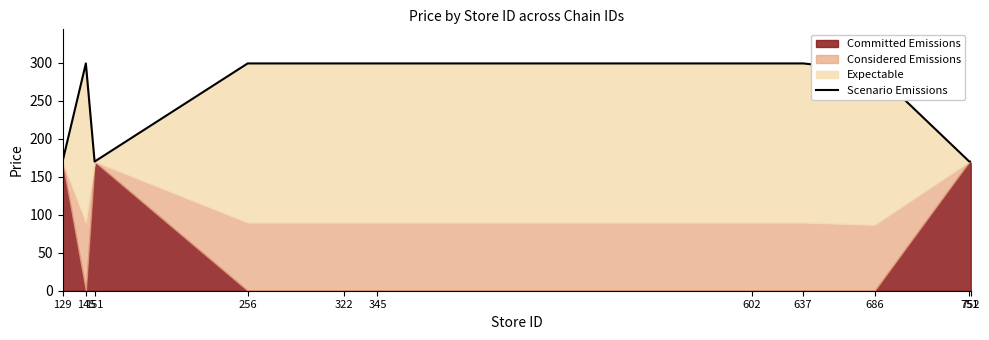

At which category does the data reach its first local peak?

145